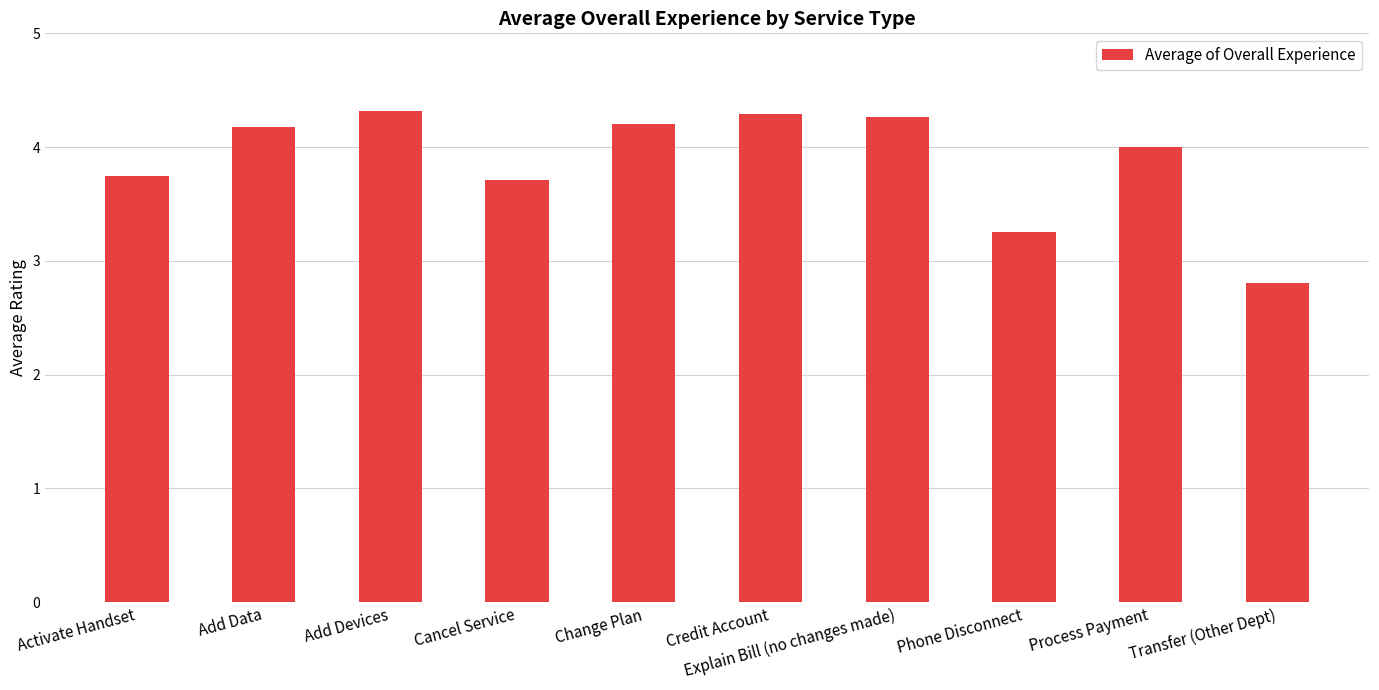

What is the smallest value displayed?

2.8